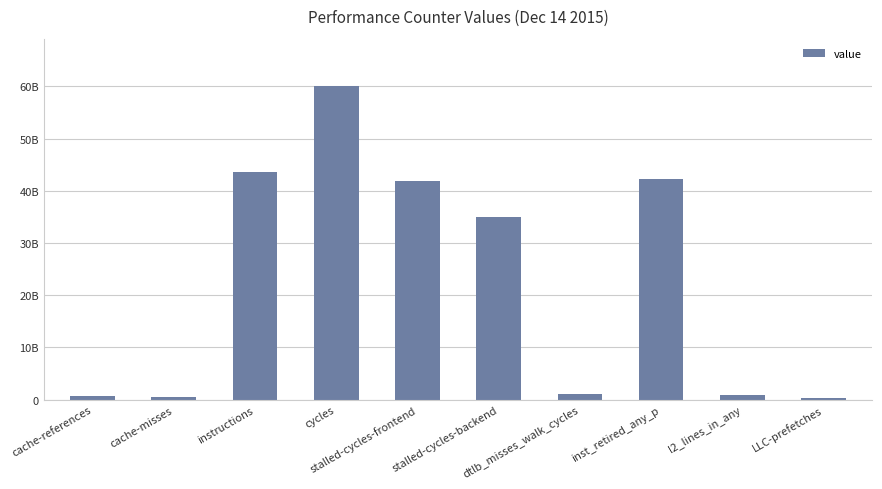

Where is the data nearest to the value 30214768337?

stalled-cycles-backend